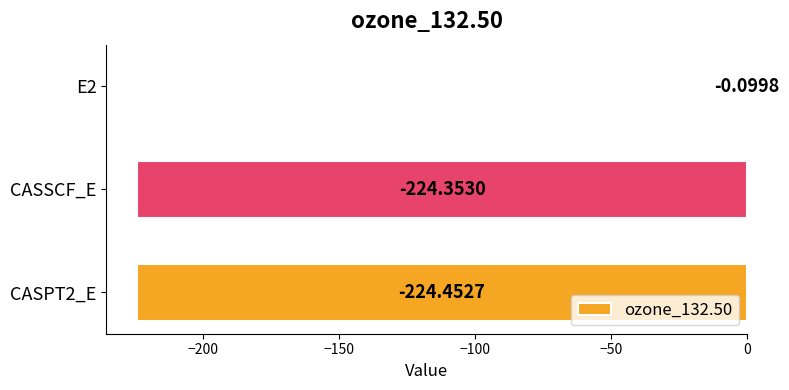

What is the change in value from E2 to CASSCF_E?

-224.3